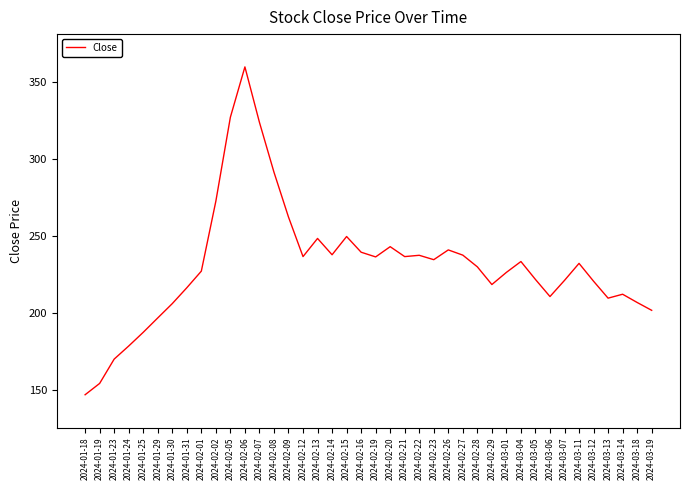

What is the difference between the maximum and minimum values?

213.0